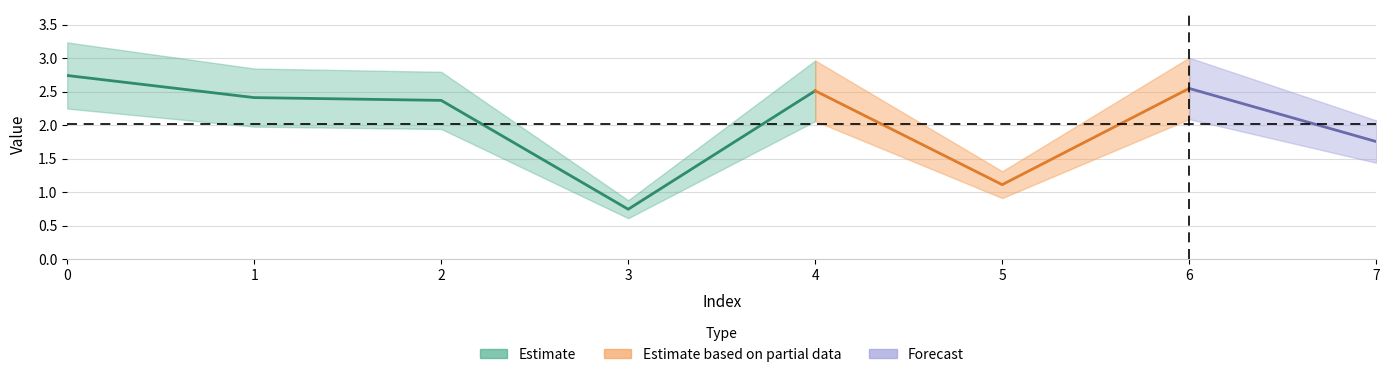

The value at 6 is 2.5. True or false?

True